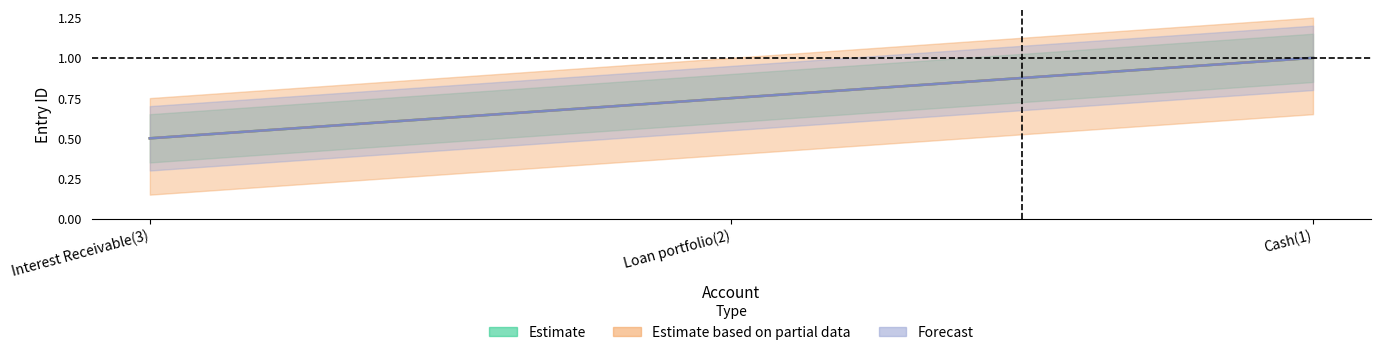

Rank the categories by Estimate value from highest to lowest.

Cash(1), Loan portfolio(2), Interest Receivable(3)